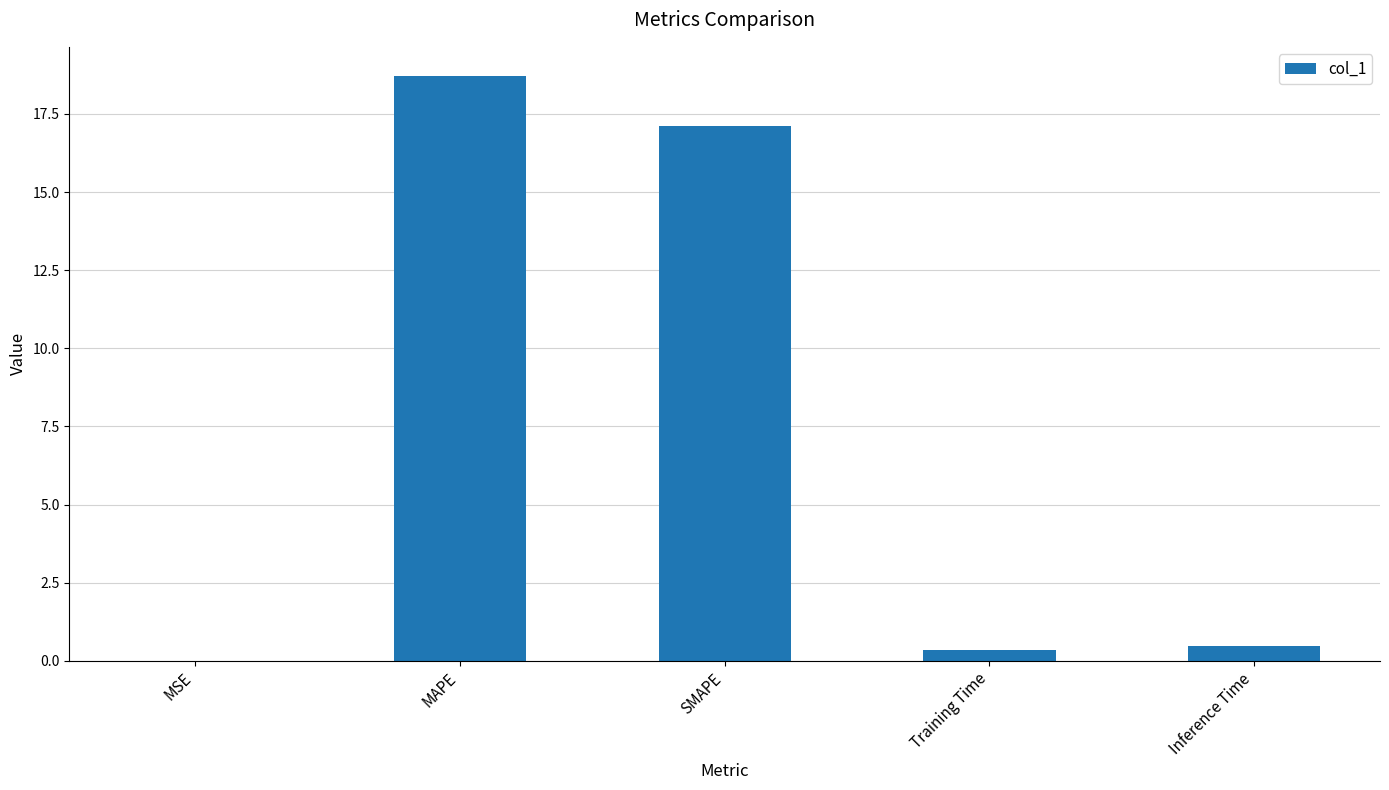

What is the greatest value displayed?

18.7